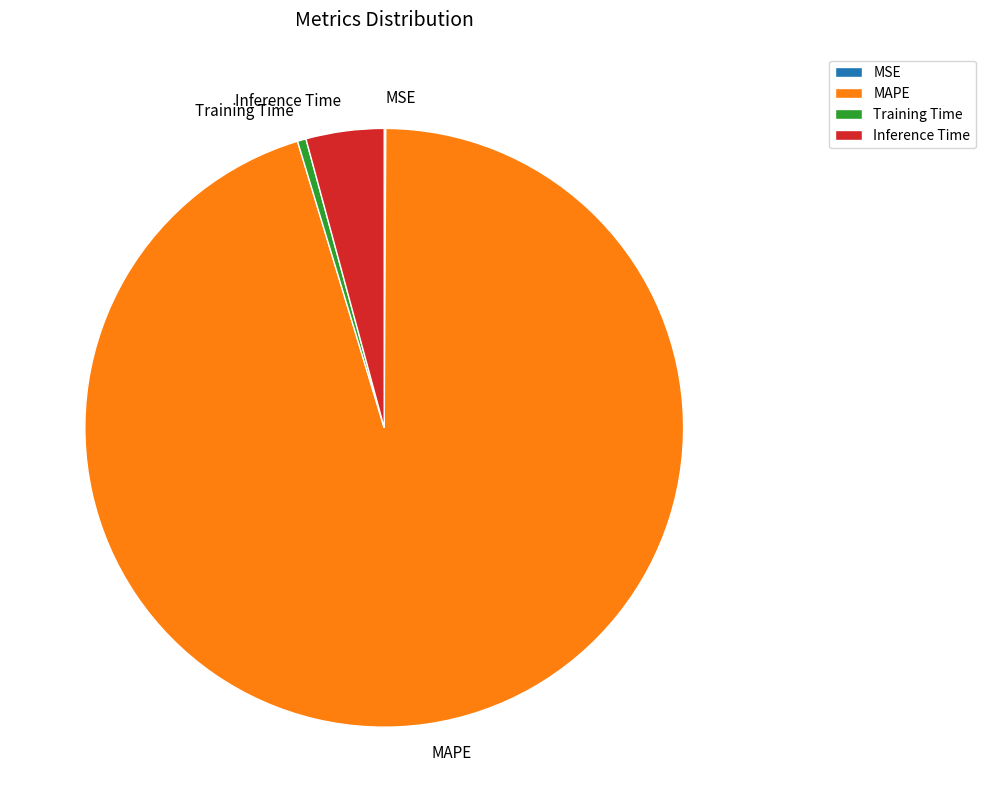

Is it true that Inference Time is 4% of the pie?

True